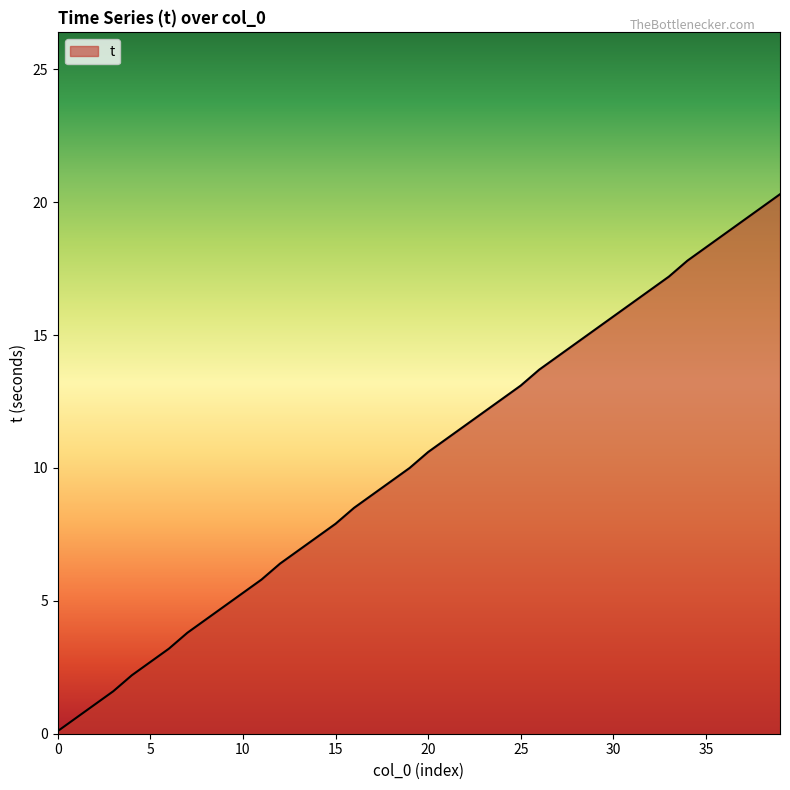

What is the difference between the maximum and minimum values?

20.2